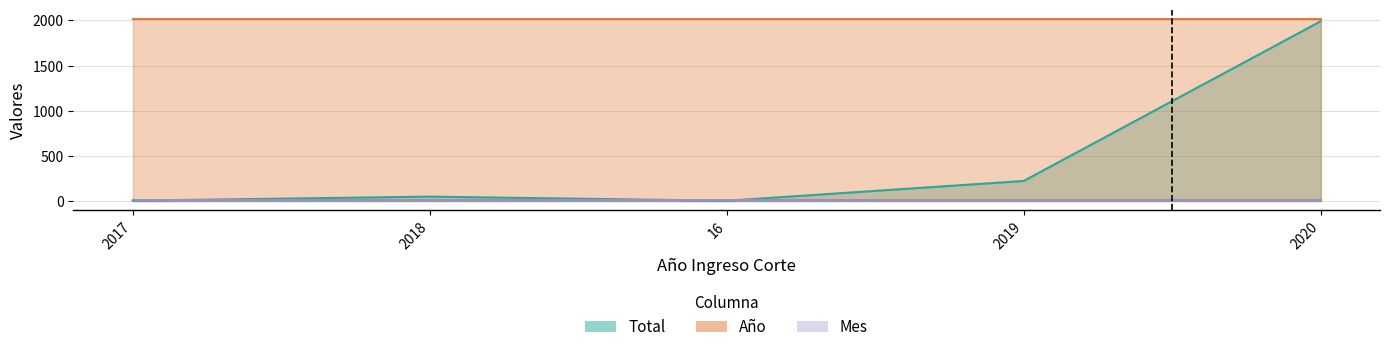

Rank the categories by Mes value from lowest to highest.

2017, 2018, 16, 2019, 2020